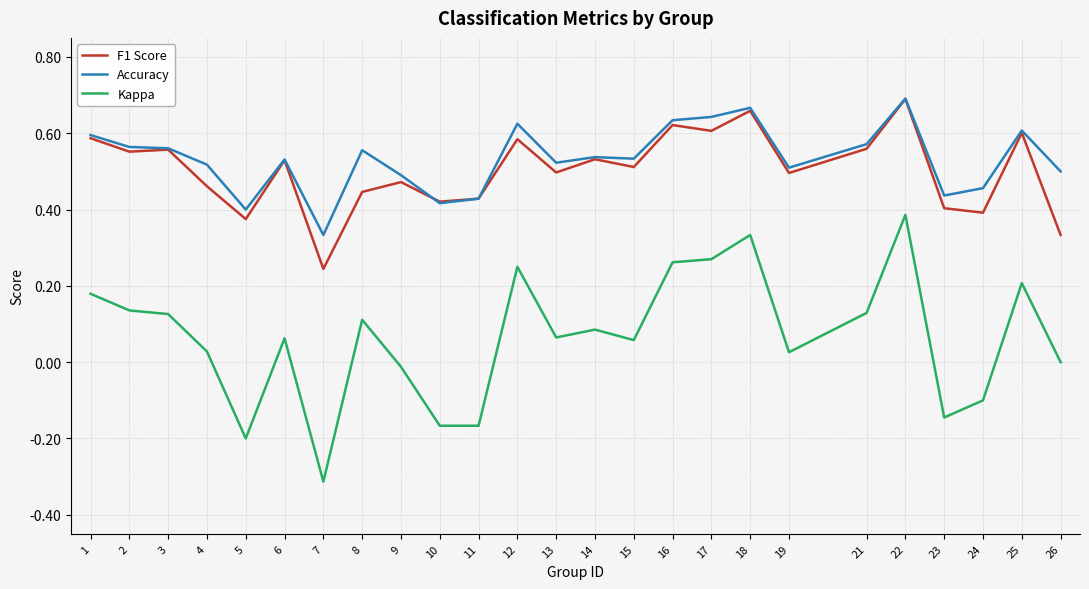

What are all the series names shown in the legend?

F1 Score, Accuracy, Kappa